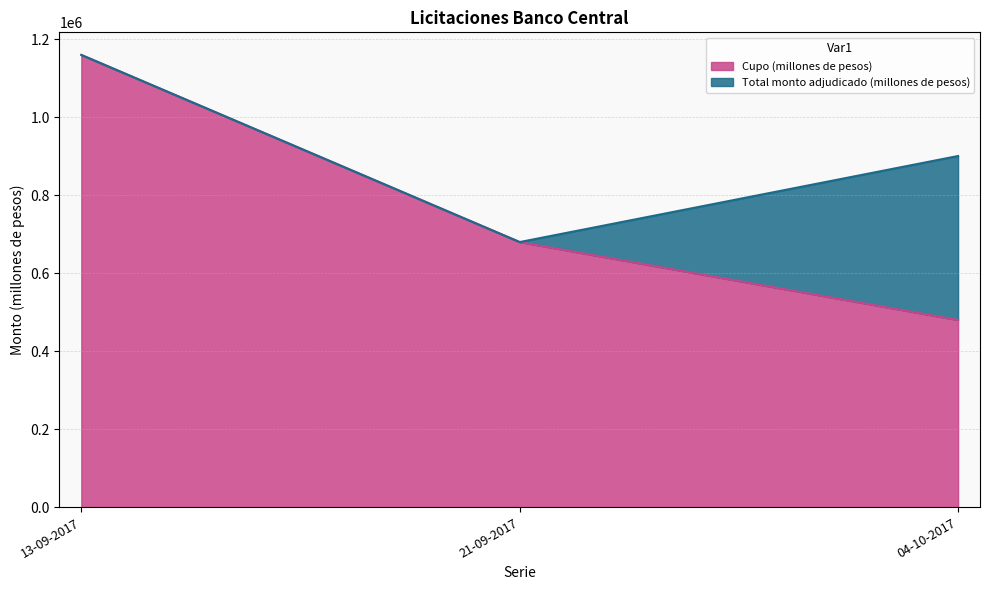

What is the ratio of the value at 04-10-2017 to the value at 13-09-2017?

0.4